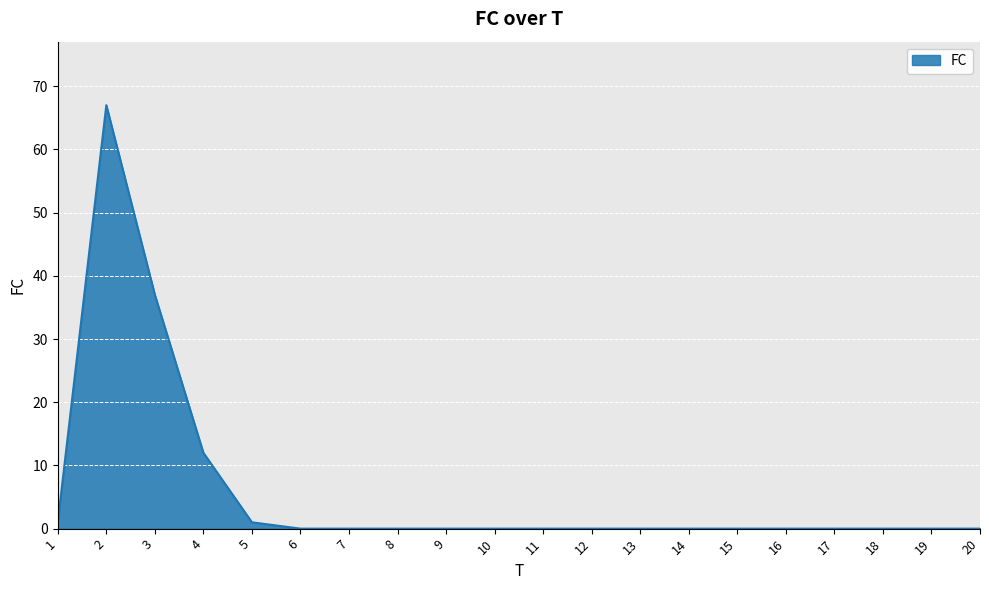

Reading left to right, list all the values displayed in this chart.

1=1	2=67	3=37	4=12	5=1	6=0	7=0	8=0	9=0	10=0	11=0	12=0	13=0	14=0	15=0	16=0	17=0	18=0	19=0	20=0